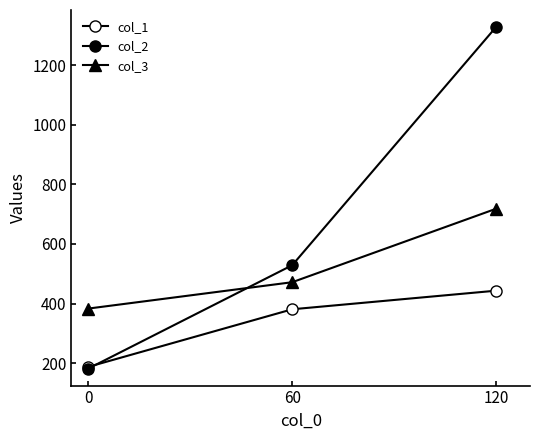

At which label does col_3 first exceed 471?

60